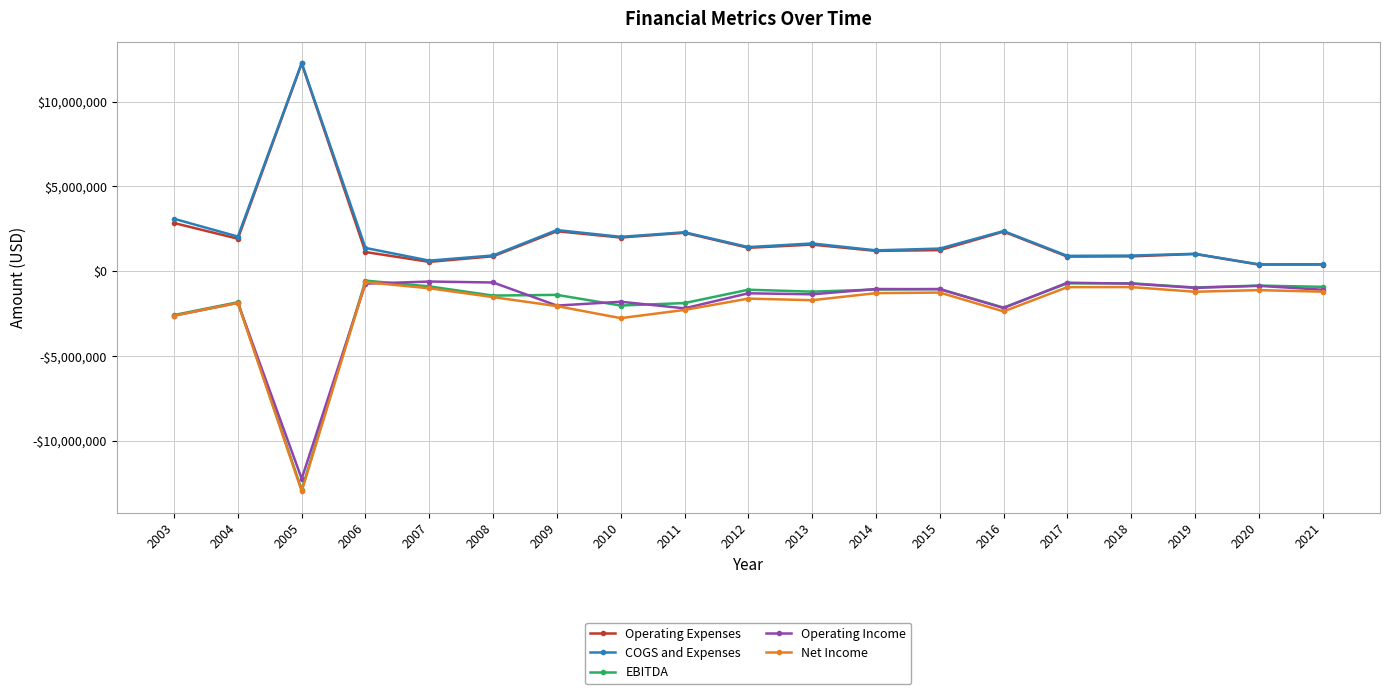

Does the chart have visible grid lines?

Yes